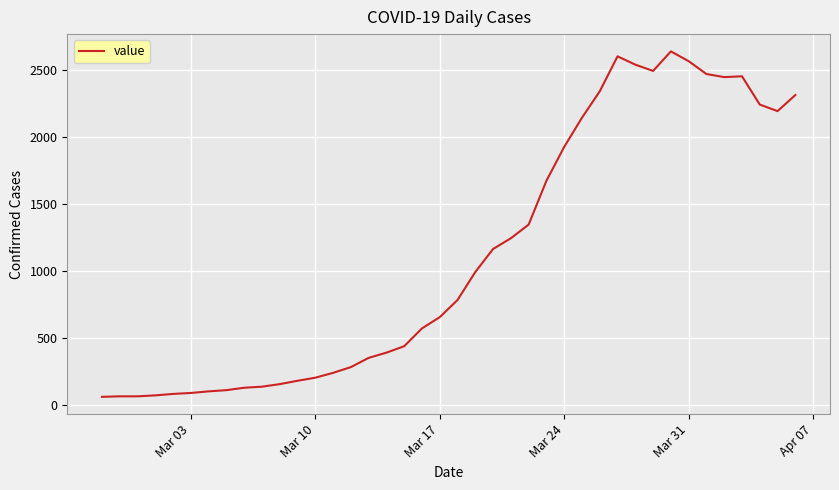

What is the greatest value displayed?

2640